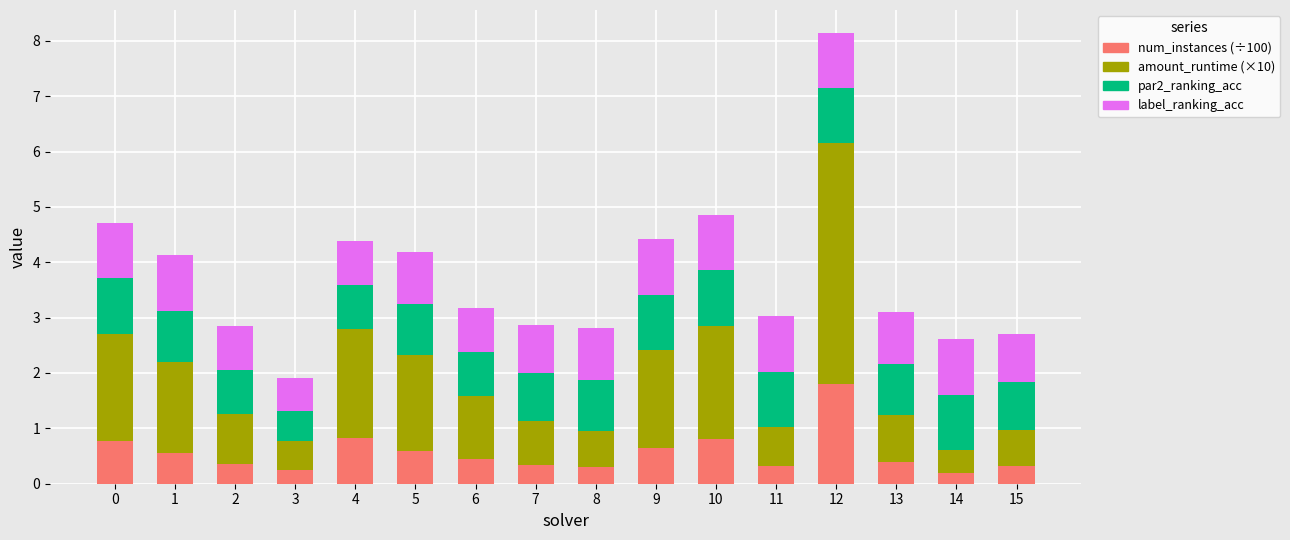

What is the difference between the maximum and minimum values in the num_instances (÷100) series?

1.6